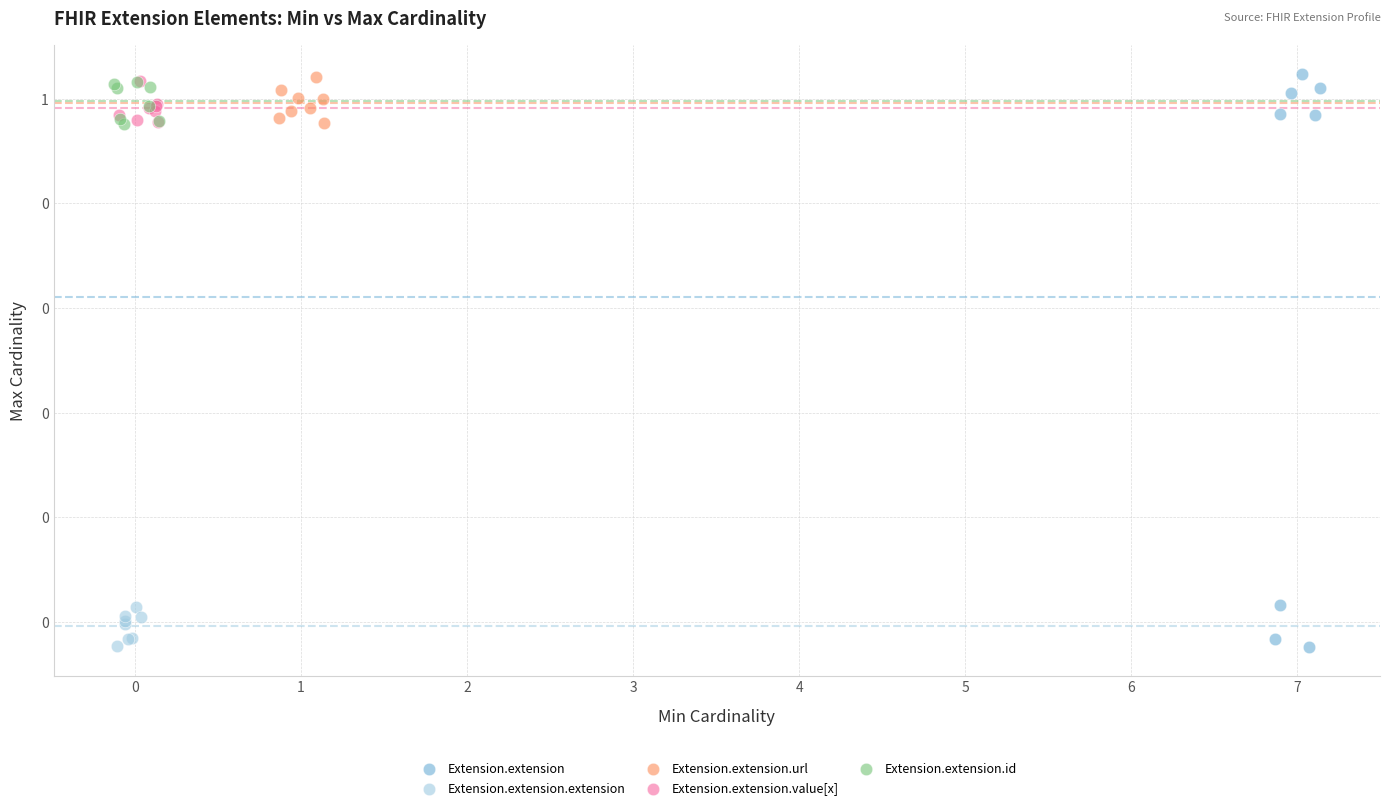

Which series has the largest Y range (max minus min)?

Extension.extension